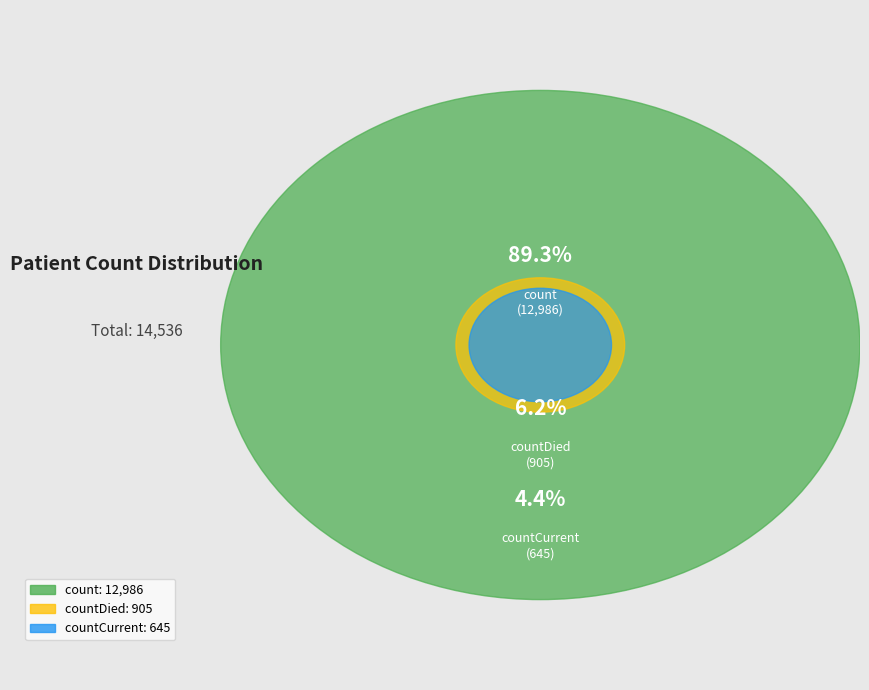

Which slice is the smallest?

countCurrent